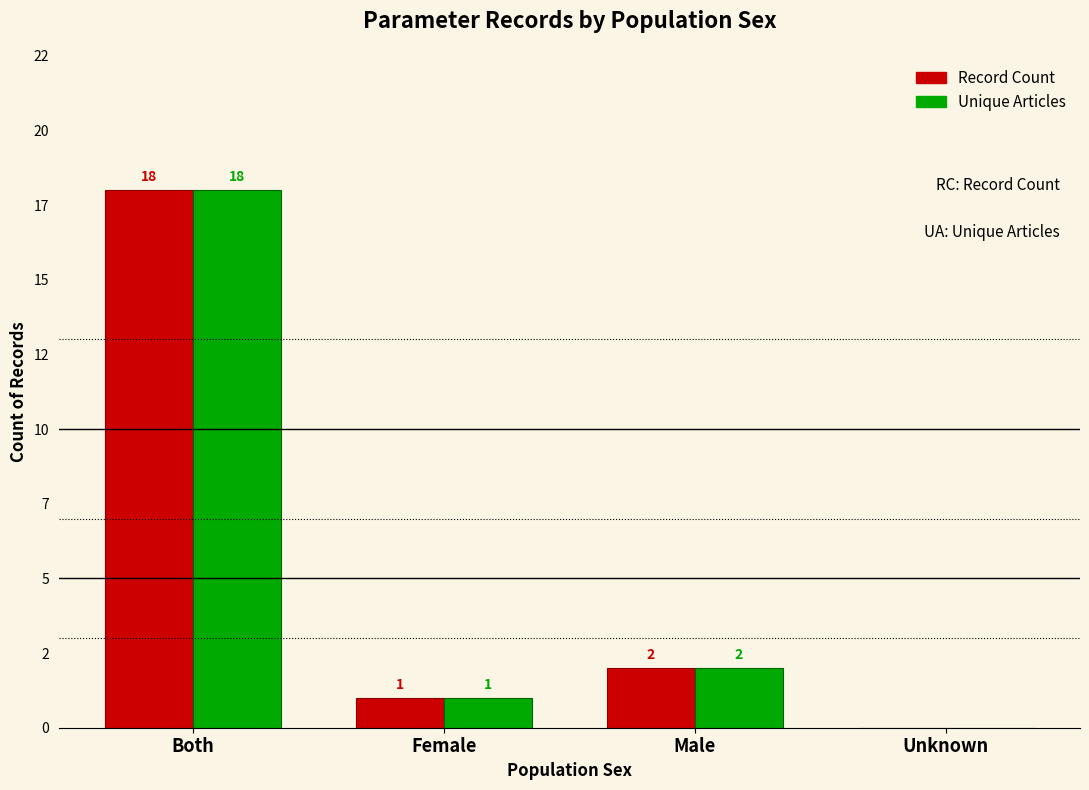

At which label does Unique Articles reach its peak?

Both